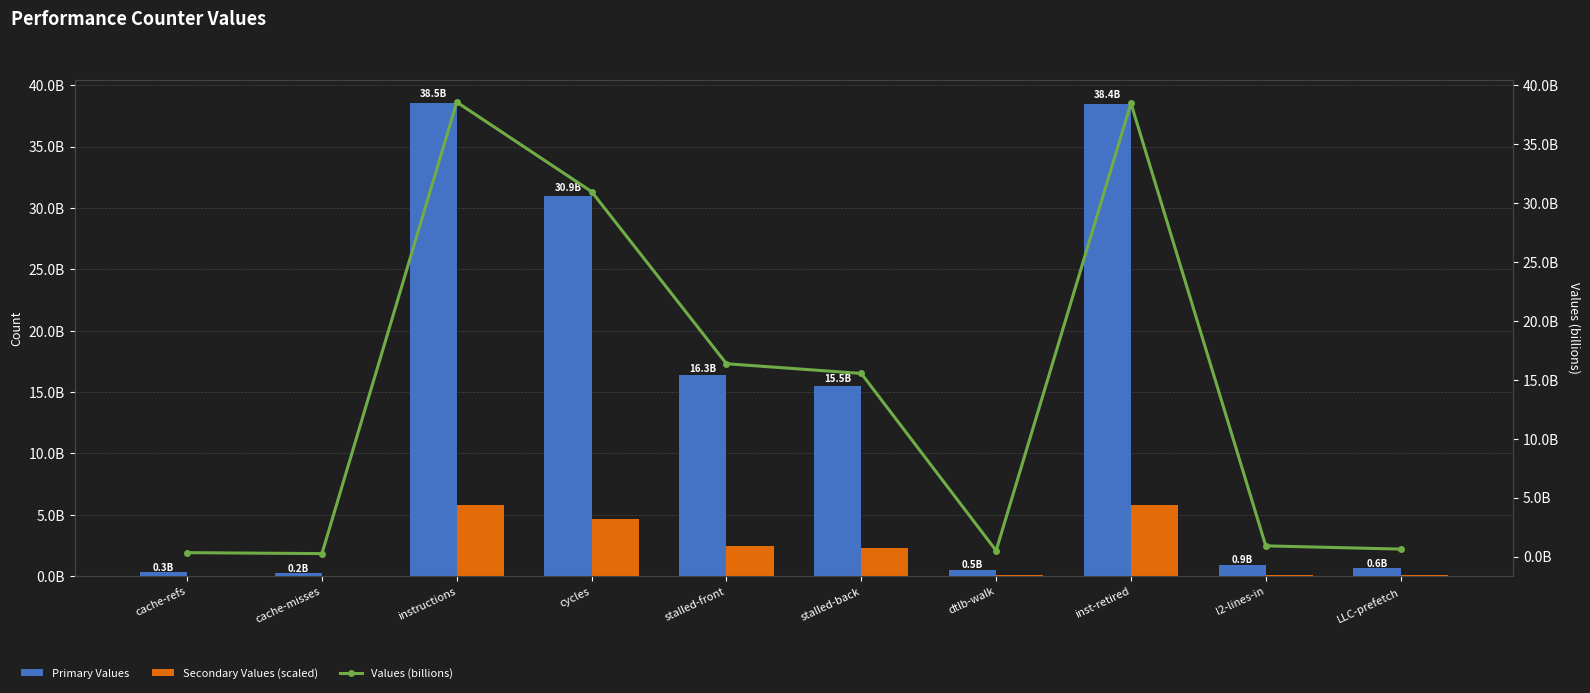

At how many categories does at least one series exceed 7786525617?

5